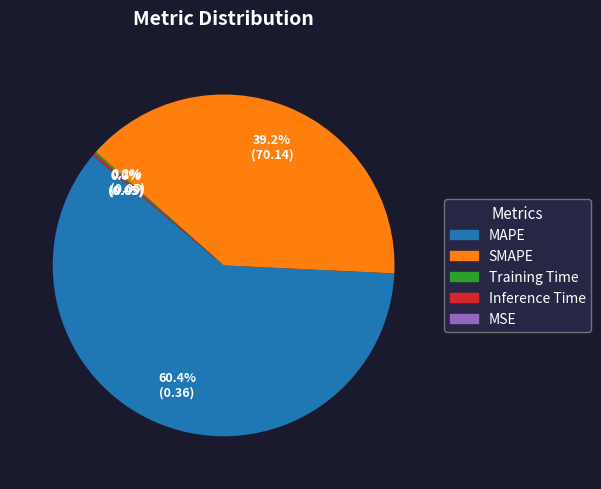

What is the majority slice?

MAPE